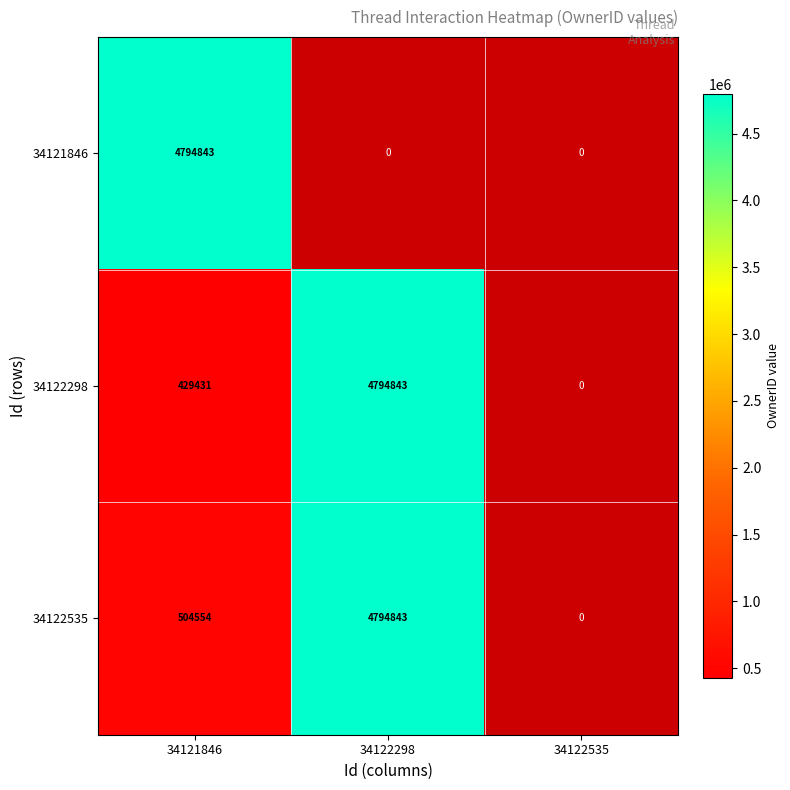

What is the sum of the 34122535 values at 34121846 and 34122298?

5299397